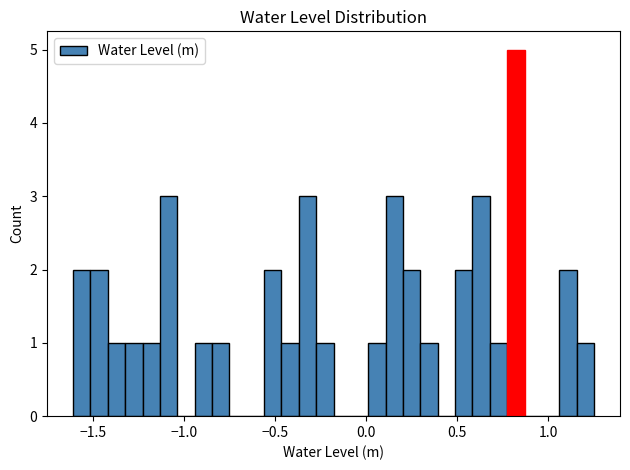

Around what value on the x-axis is the tallest bar? Give the approximate position of its centre, as read against the axis.

0.80